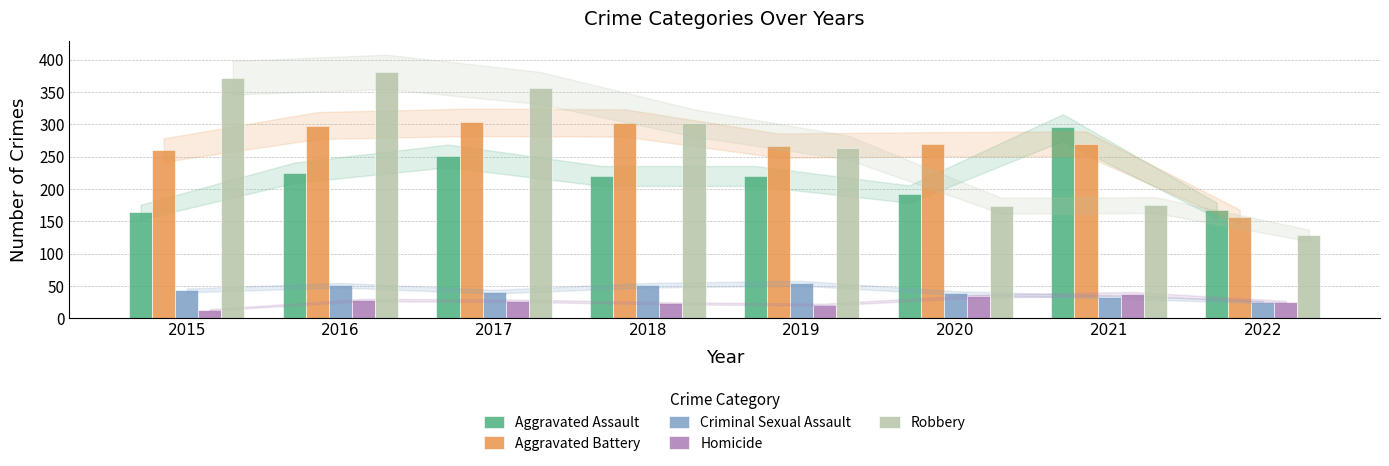

At which label does Aggravated Assault first exceed 220?

2016